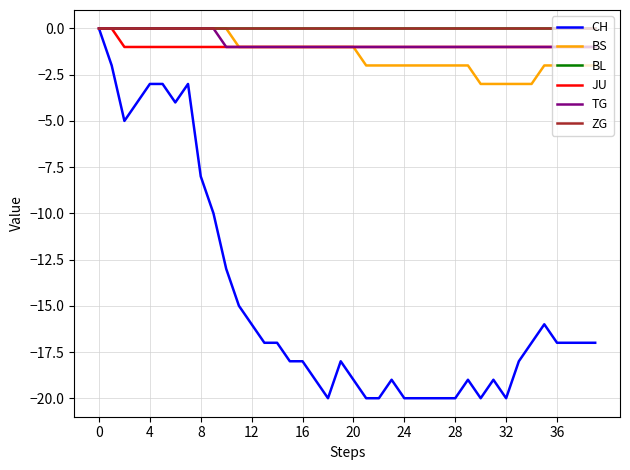

How many lines are shown in the chart?

6